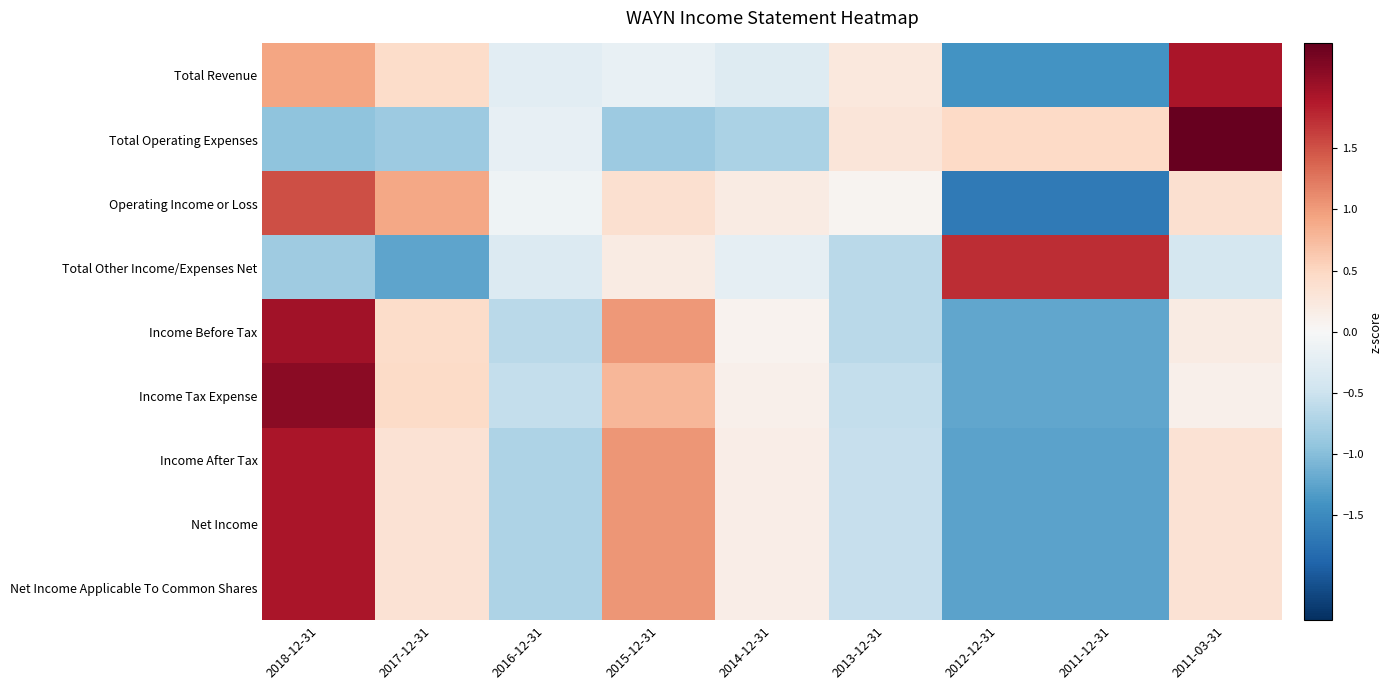

Reading right to left, transcribe all the data shown in this chart.

Total Revenue: 2011-03-31=1.9	2011-12-31=-1.4	2012-12-31=-1.4	2013-12-31=0.3	2014-12-31=-0.3	2015-12-31=-0.2	2016-12-31=-0.2	2017-12-31=0.4	2018-12-31=0.9
Total Operating Expenses: 2011-03-31=2.4	2011-12-31=0.5	2012-12-31=0.5	2013-12-31=0.3	2014-12-31=-0.8	2015-12-31=-0.8	2016-12-31=-0.2	2017-12-31=-0.8	2018-12-31=-0.9
Operating Income or Loss: 2011-03-31=0.4	2011-12-31=-1.7	2012-12-31=-1.7	2013-12-31=0.1	2014-12-31=0.2	2015-12-31=0.4	2016-12-31=-0.1	2017-12-31=0.9	2018-12-31=1.5
Total Other Income/Expenses Net: 2011-03-31=-0.4	2011-12-31=1.7	2012-12-31=1.7	2013-12-31=-0.6	2014-12-31=-0.2	2015-12-31=0.2	2016-12-31=-0.3	2017-12-31=-1.2	2018-12-31=-0.8
Income Before Tax: 2011-03-31=0.2	2011-12-31=-1.2	2012-12-31=-1.2	2013-12-31=-0.6	2014-12-31=0.1	2015-12-31=1.0	2016-12-31=-0.6	2017-12-31=0.4	2018-12-31=2.0
Income Tax Expense: 2011-03-31=0.1	2011-12-31=-1.2	2012-12-31=-1.2	2013-12-31=-0.6	2014-12-31=0.1	2015-12-31=0.8	2016-12-31=-0.6	2017-12-31=0.4	2018-12-31=2.1
Income After Tax: 2011-03-31=0.3	2011-12-31=-1.3	2012-12-31=-1.3	2013-12-31=-0.5	2014-12-31=0.2	2015-12-31=1.0	2016-12-31=-0.7	2017-12-31=0.3	2018-12-31=1.9
Net Income: 2011-03-31=0.3	2011-12-31=-1.3	2012-12-31=-1.3	2013-12-31=-0.5	2014-12-31=0.2	2015-12-31=1.0	2016-12-31=-0.7	2017-12-31=0.3	2018-12-31=1.9
Net Income Applicable To Common Shares: 2011-03-31=0.3	2011-12-31=-1.3	2012-12-31=-1.3	2013-12-31=-0.5	2014-12-31=0.2	2015-12-31=1.0	2016-12-31=-0.7	2017-12-31=0.3	2018-12-31=1.9